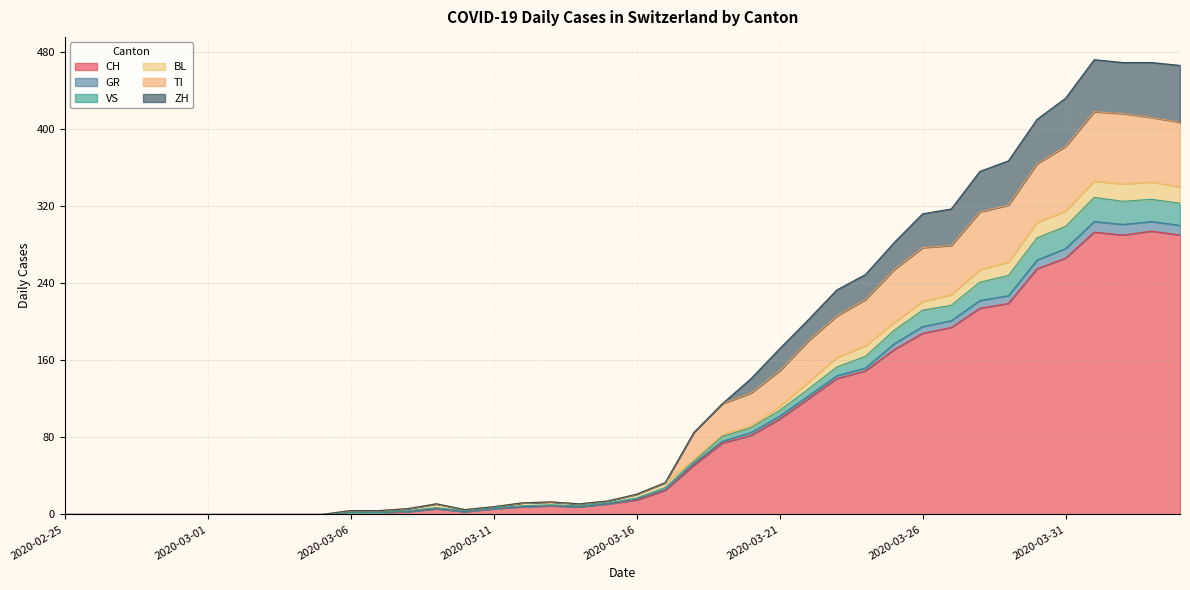

At which label does GR reach its minimum?

2020-02-25